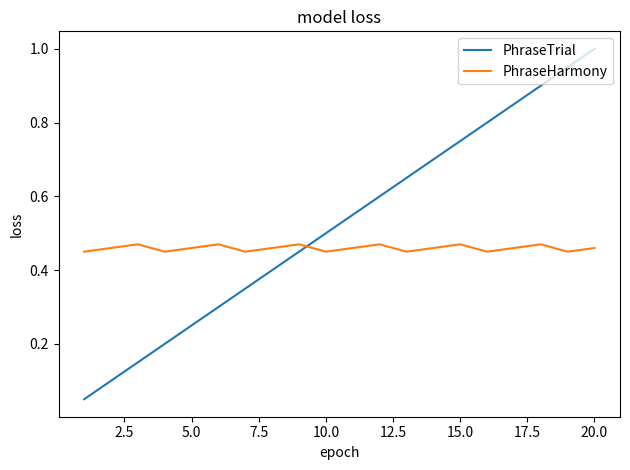

True or false: PhraseHarmony has more than 0 interior local peaks.

True